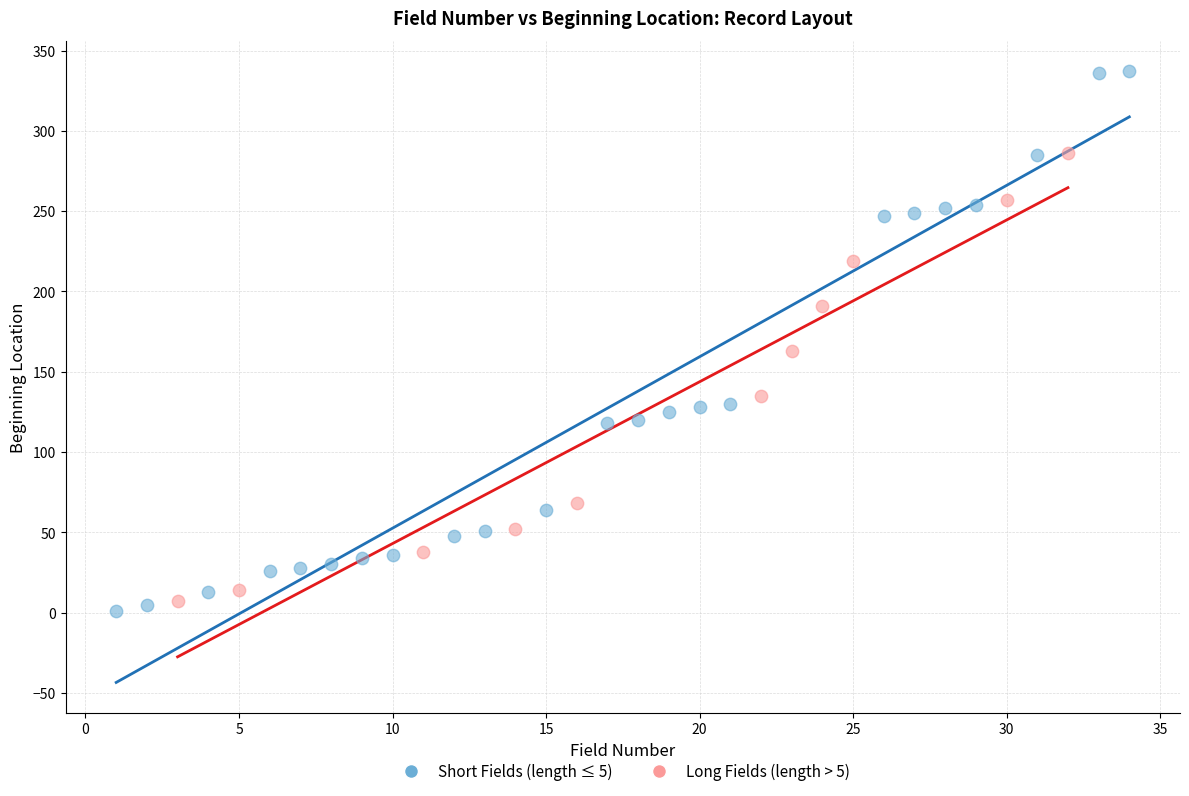

Which series contains the highest Y value?

Short Fields (length ≤ 5)